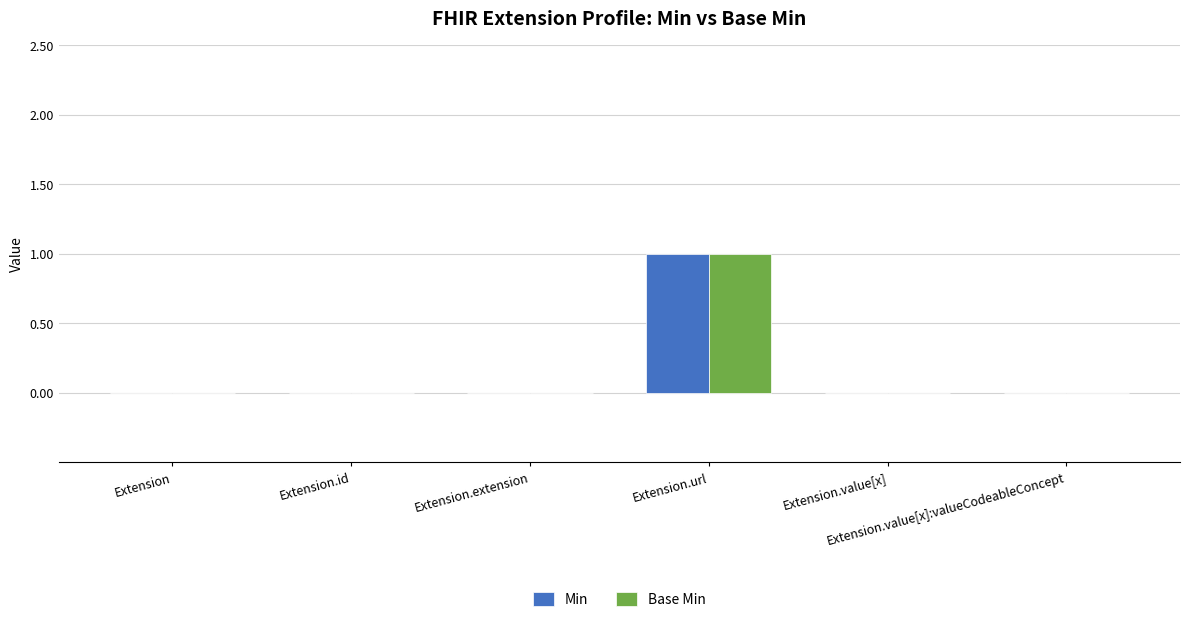

The Base Min series shows 0 at Extension.url. True or false?

False